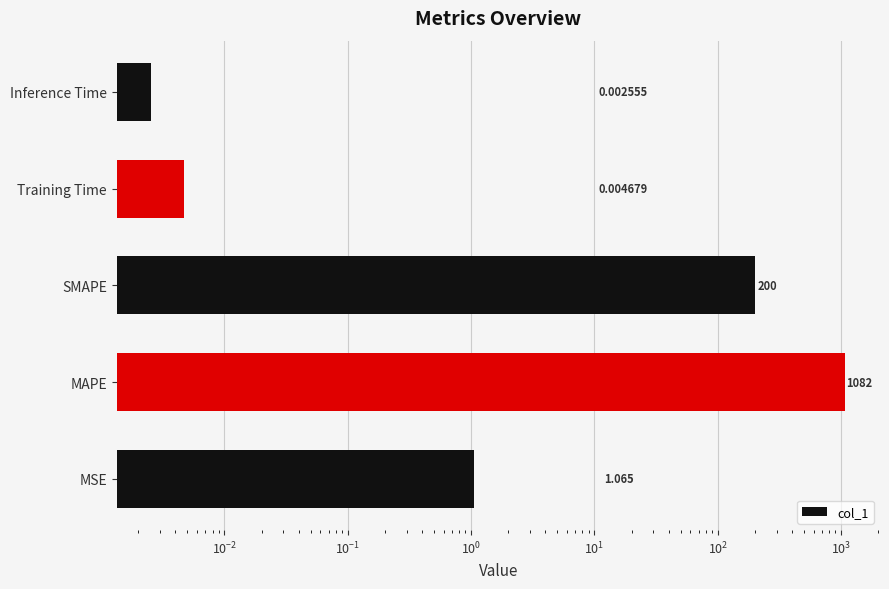

The value at Training Time is 0.0. True or false?

False